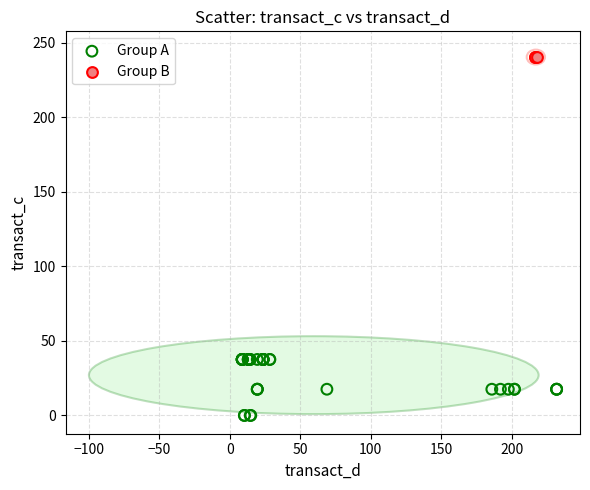

Which series contains the lowest Y value?

Group A